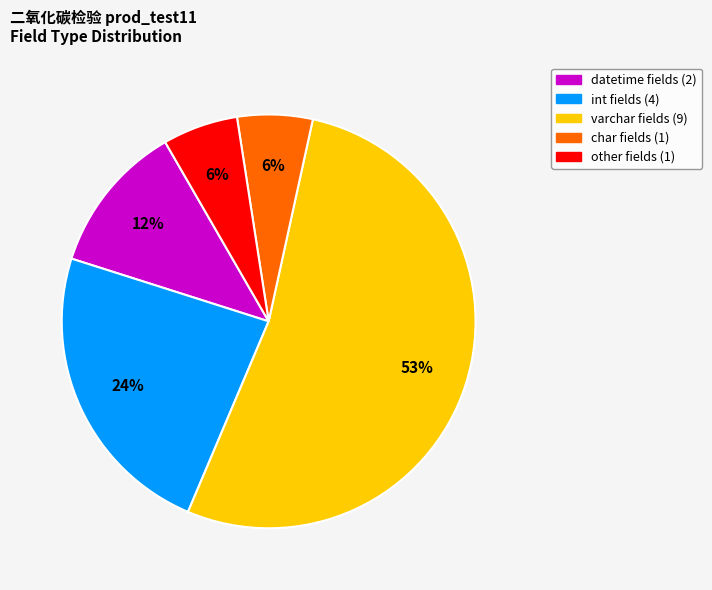

The int fields (4) slice represents 24% of the pie. True or false?

True